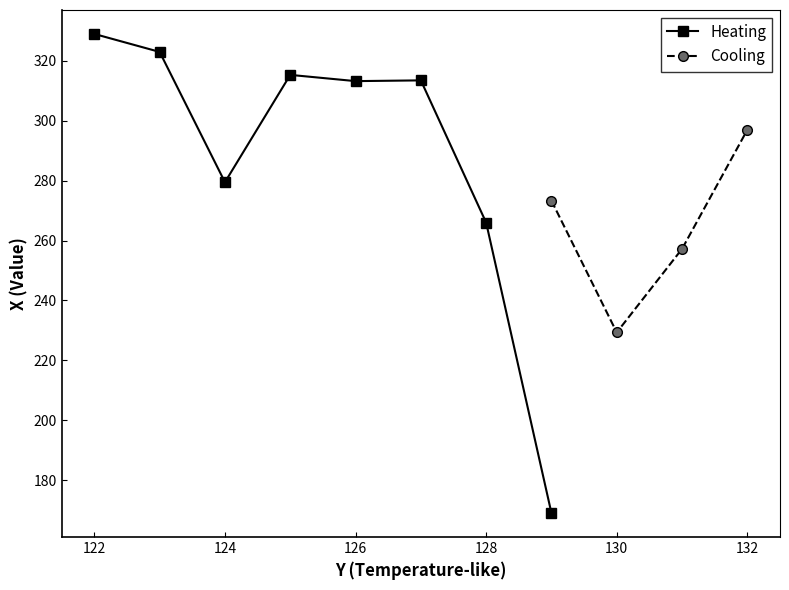

True or false: Heating has a value of 395.0 at 128.

False